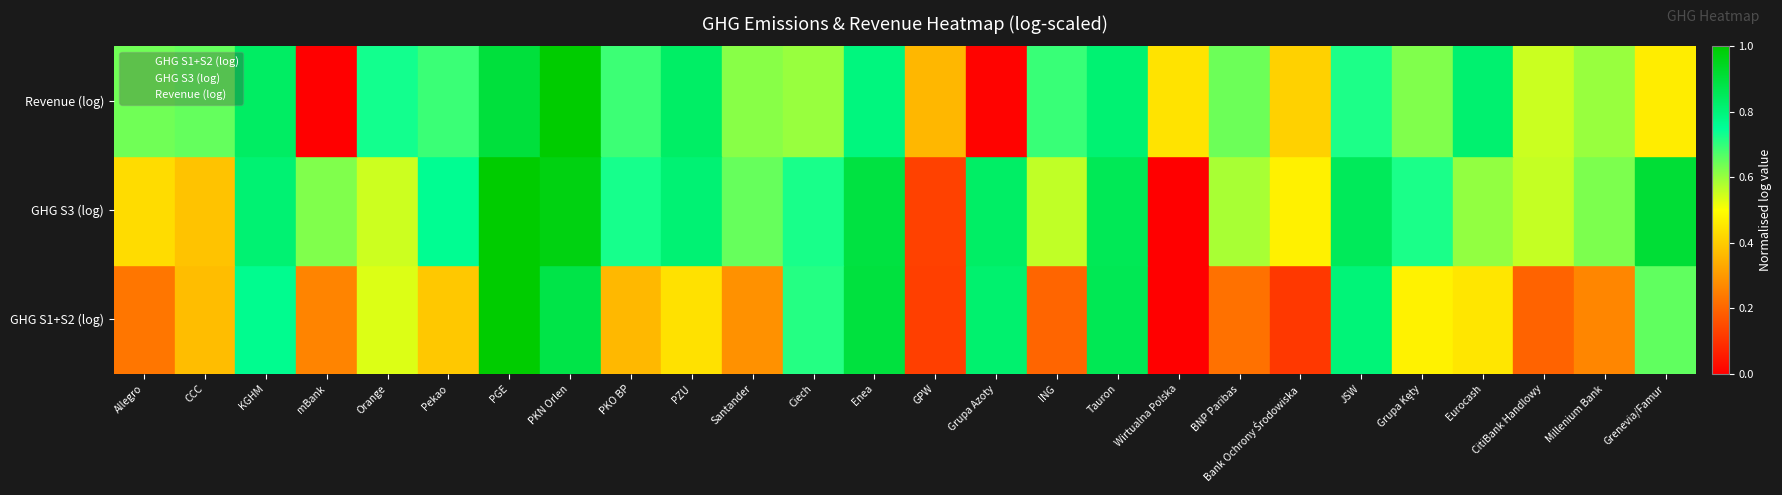

The value of Revenue (log) at ING is 3. True or false?

False